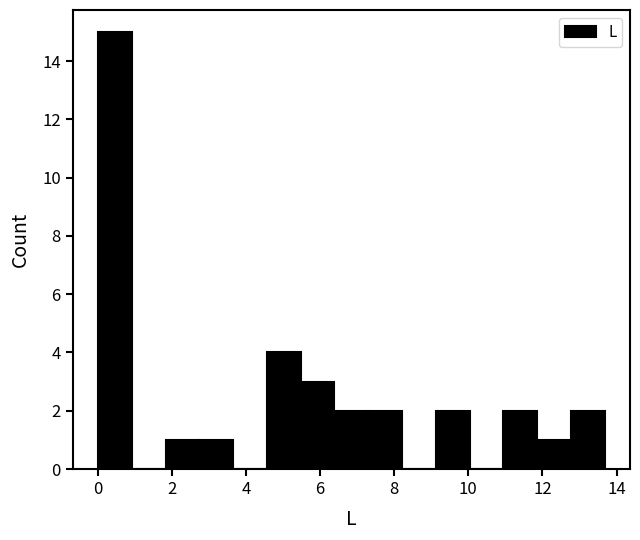

What is the height of the bar covering 2.8 to 3.6 on the x-axis? Neither the bar edges nor the heights are printed on the chart, so give them approximately, as read against the axes.

1